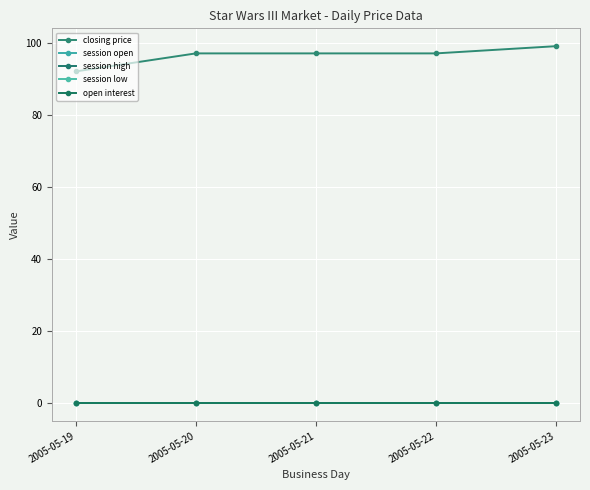

Is this an area chart (filled region under the line)?

No